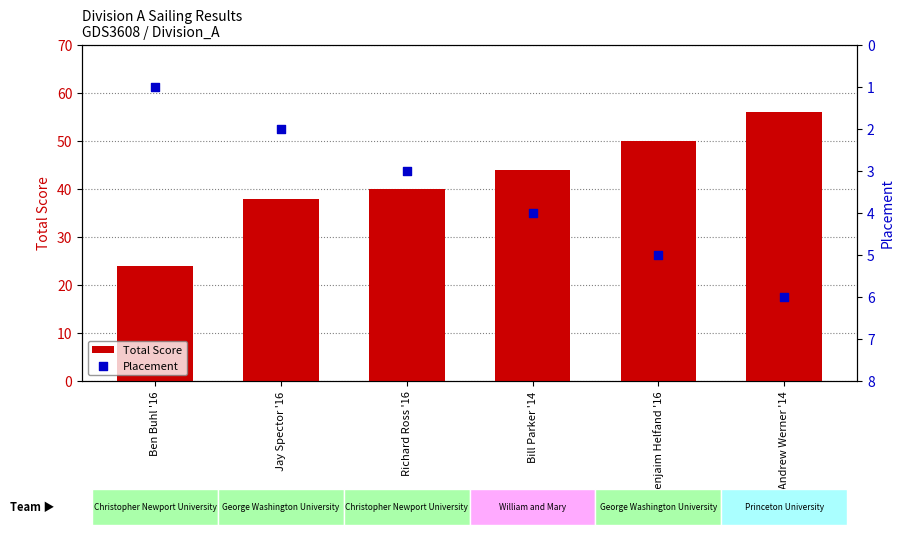

Which series has the widest spread of Y values?

Total Score